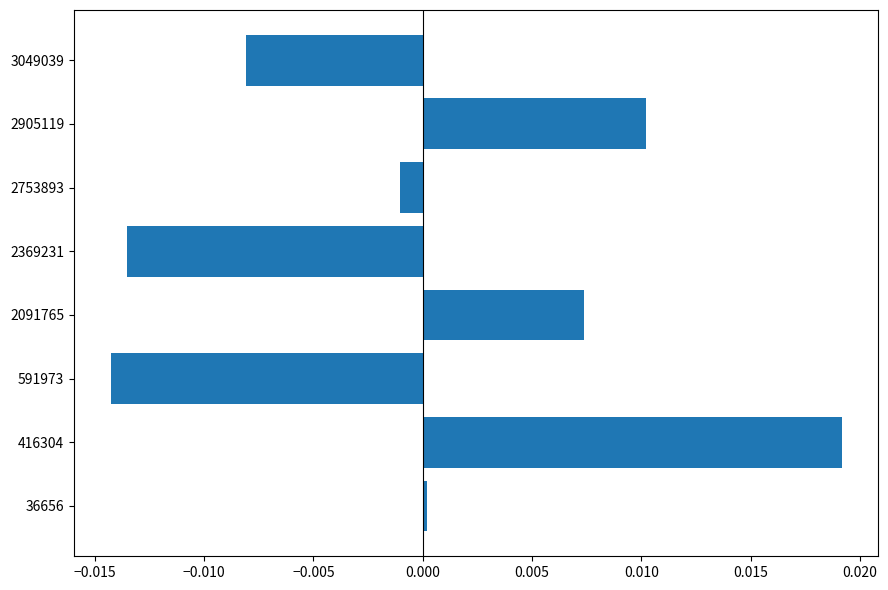

Between 416304 and 2369231, which is larger?

416304